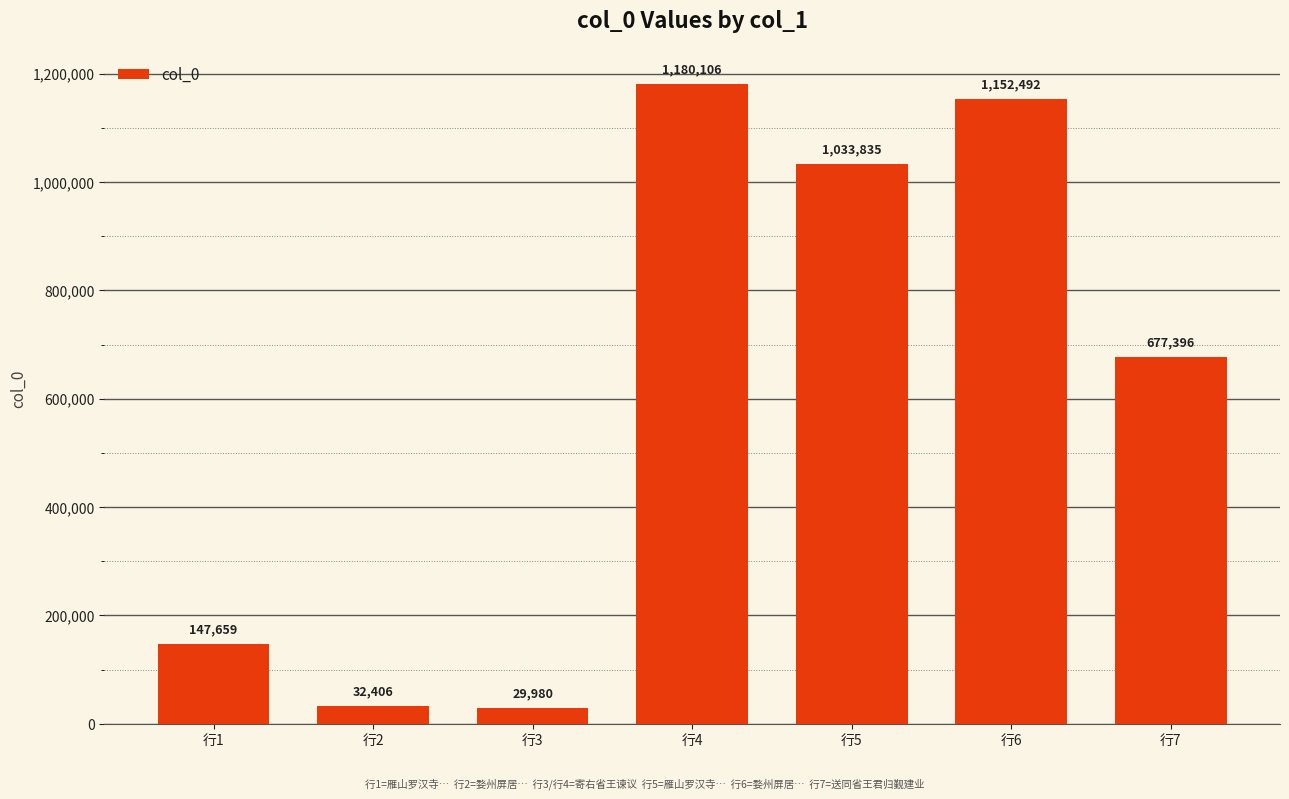

What is the greatest value displayed?

1180106